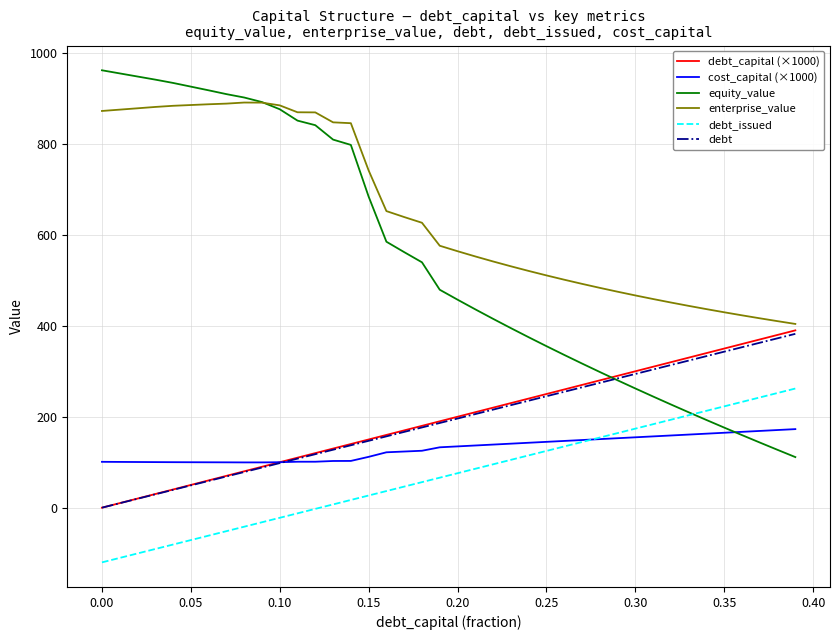

Which series has the largest range (max minus min)?

equity_value